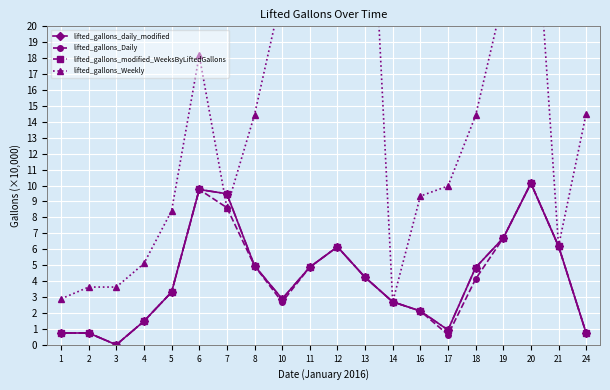

The value of lifted_gallons_modified_WeeksByLiftedGallons at 17 is 1.4. True or false?

False